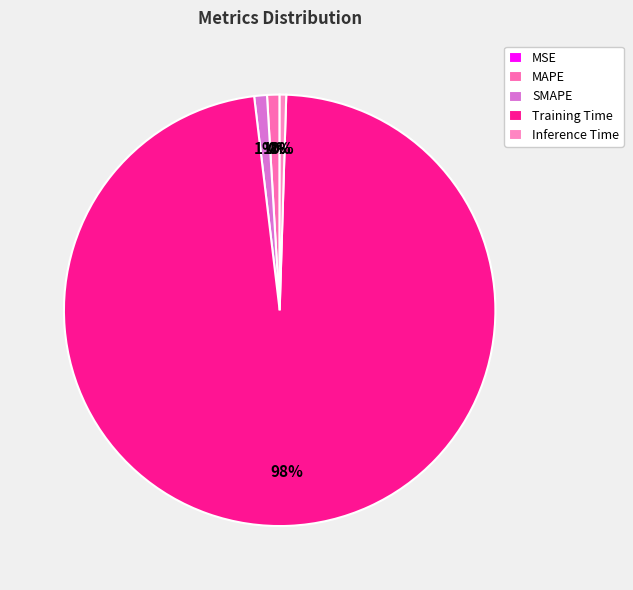

Is it true that SMAPE is 1% of the pie?

True